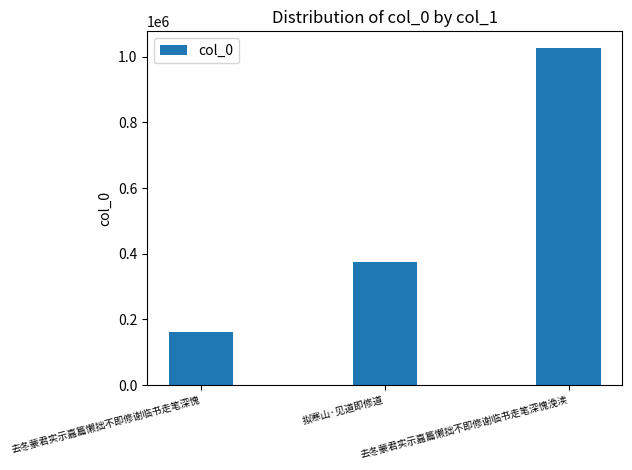

At which label is the value closest to 593351?

拟寒山·见道即修道